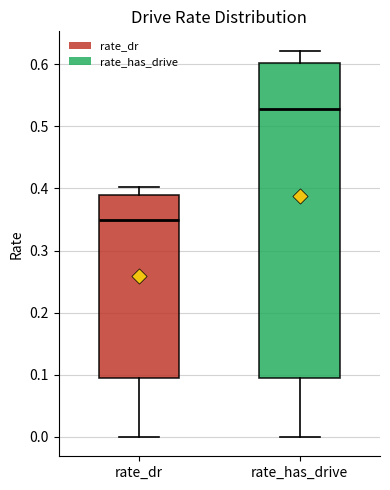

Comparing the boxes themselves (not the whiskers), which one is the tallest?

rate_has_drive